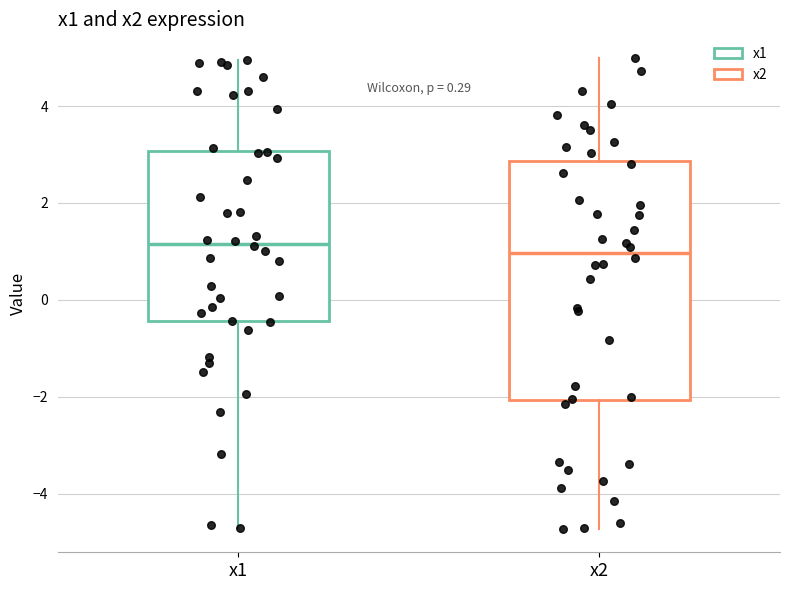

Reading left to right, read every box against the y-axis: the position of its median line, the range the box covers, and the ends of its whiskers. The values are not printed on the chart, so give them approximately, as read against the axis.

x1: median 1.2, box -0.4 to 3.0, whiskers -4.8 to 5.0
x2: median 1.0, box -2.0 to 2.8, whiskers -4.8 to 5.0